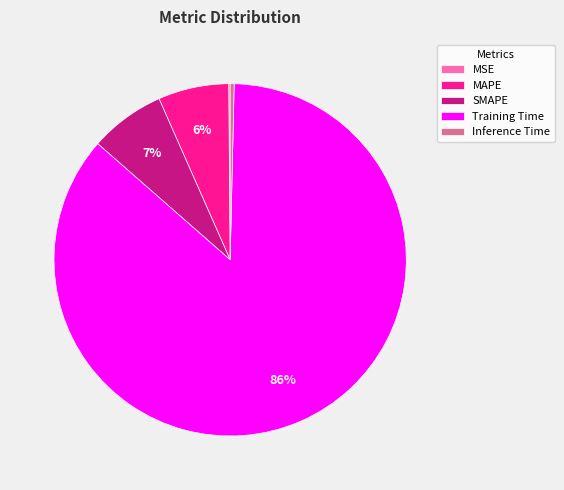

Which category has the biggest portion of the pie?

Training Time